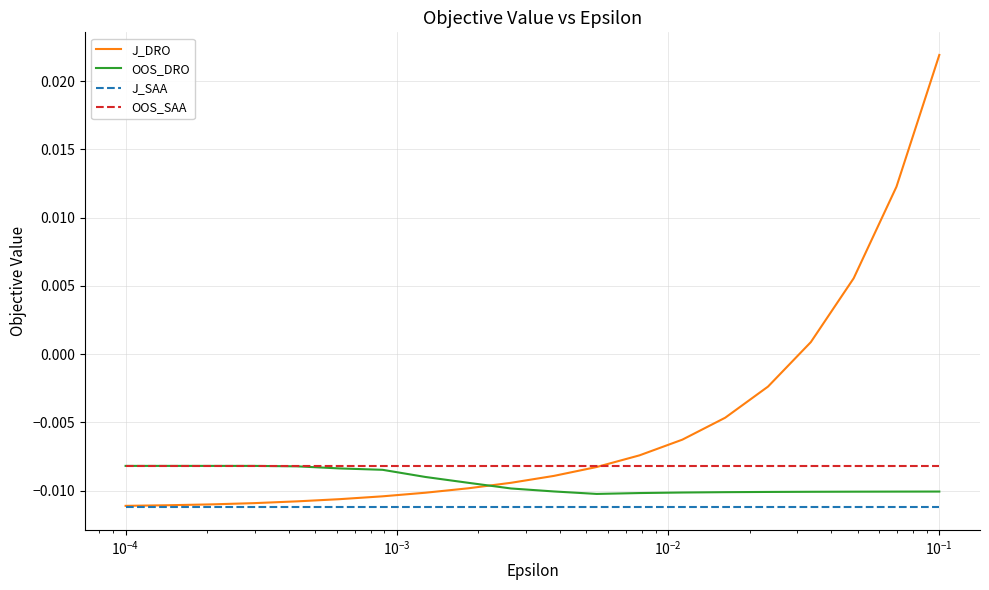

True or false: J_SAA and OOS_DRO cross at least once.

False